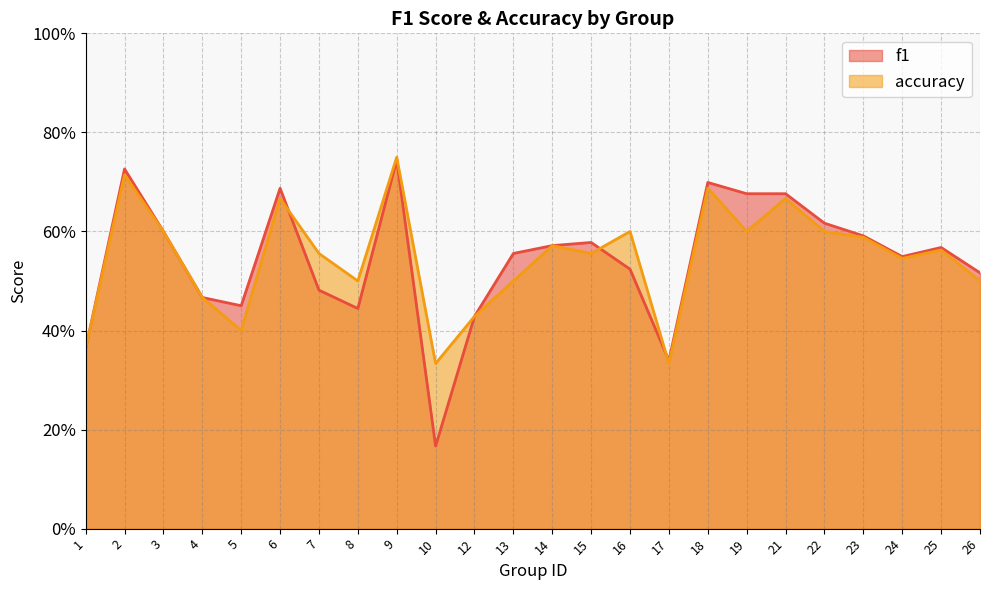

Is it true that f1 equals 0.6 at 3?

True